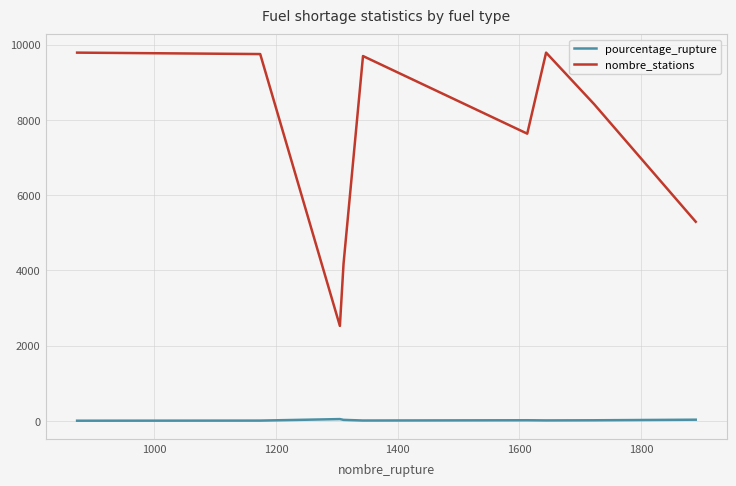

What is the difference between the maximum and minimum values in the nombre_stations series?

7261.0